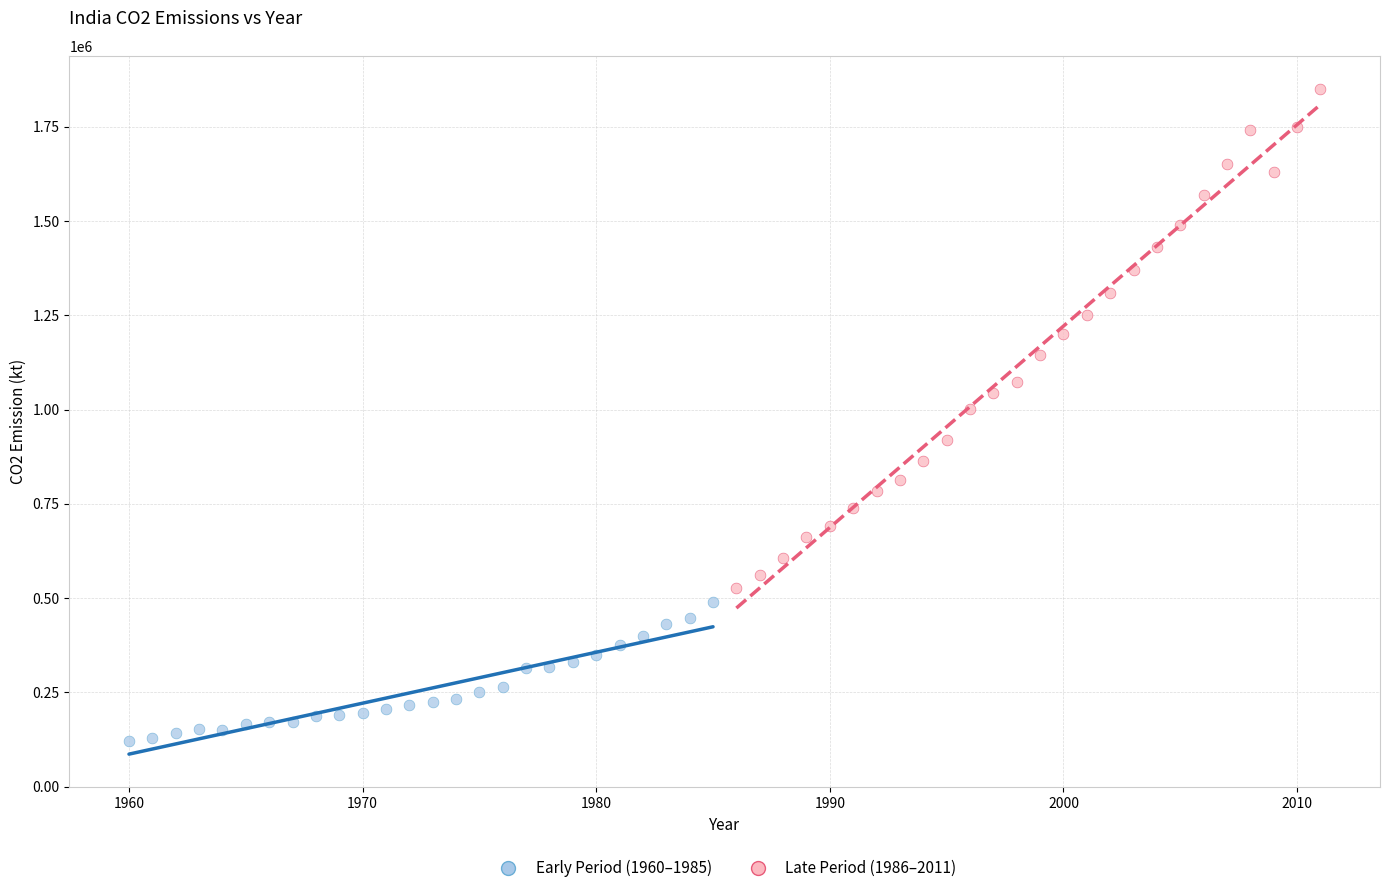

Which series has the widest spread of Y values?

Late Period (1986–2011)